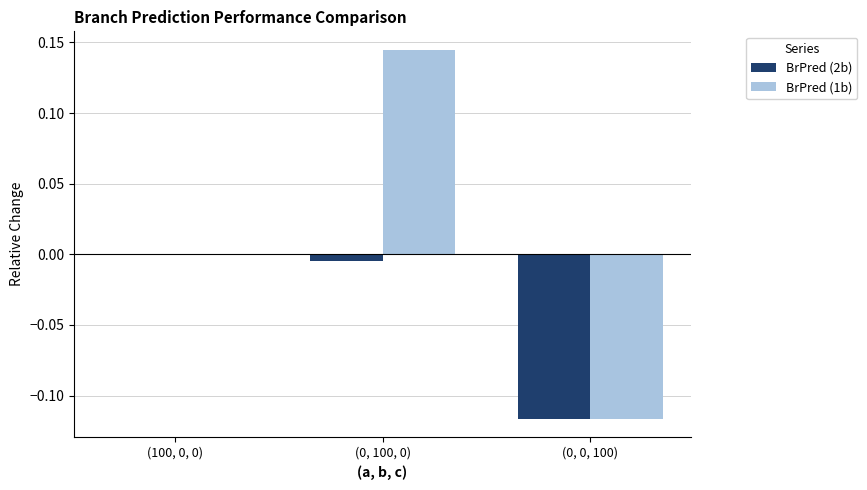

Does the chart contain stacked bars?

No